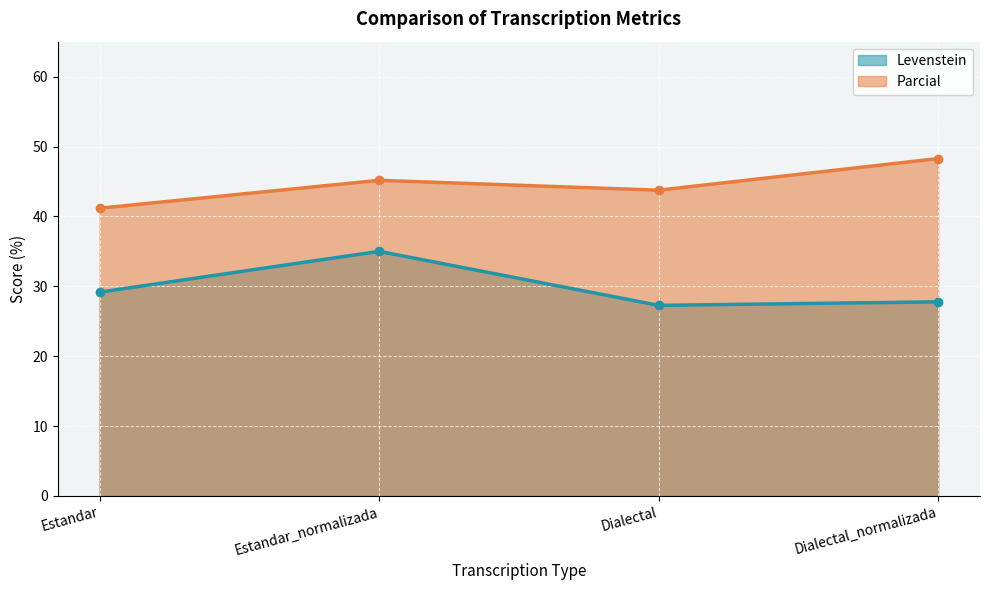

What position from the left is Dialectal?

3